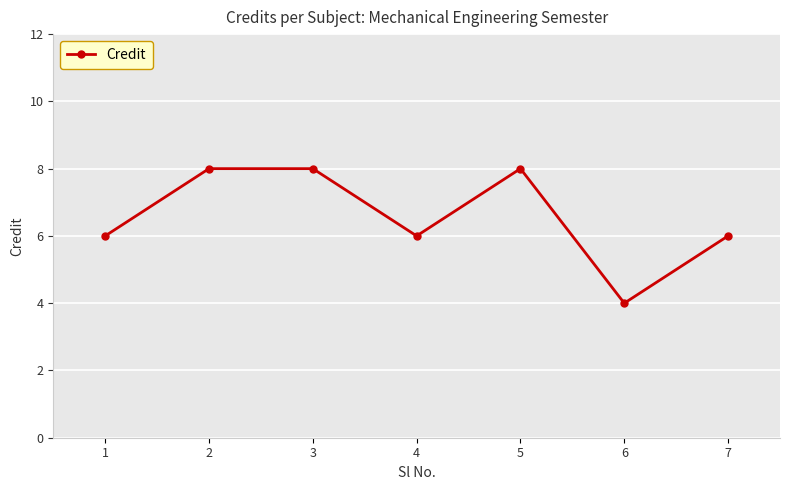

Is this an area chart (filled region under the line)?

No